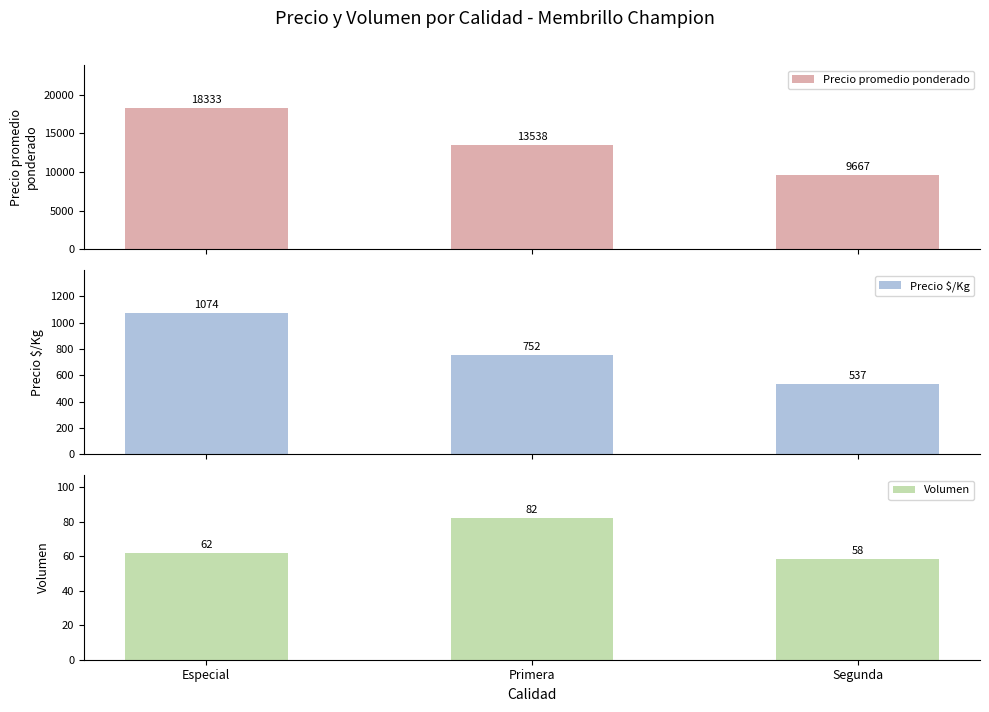

What is the label of the 2nd bar from the right?

Primera